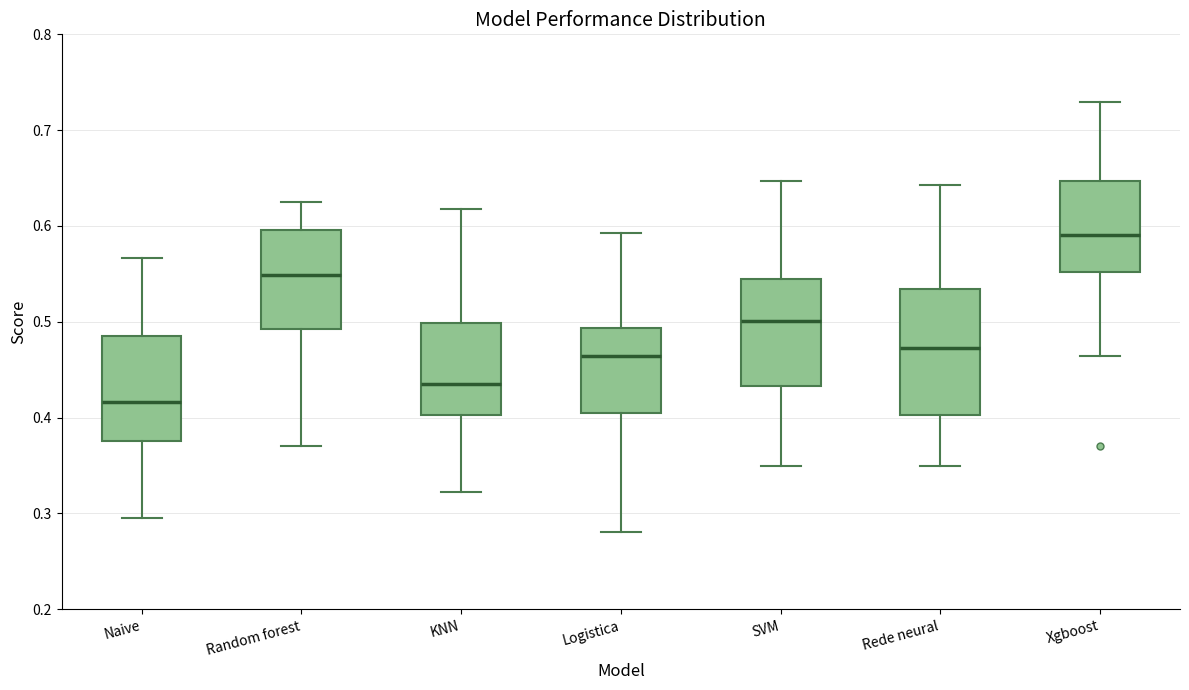

Which box is the tallest, from its lower edge to its upper edge?

Rede neural